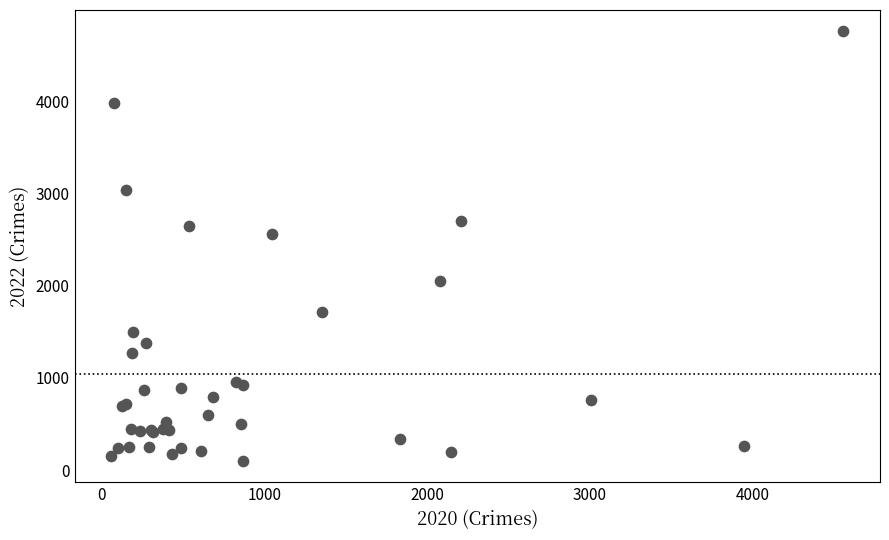

What Y value in the scatter plot is closest to 2430?

2566